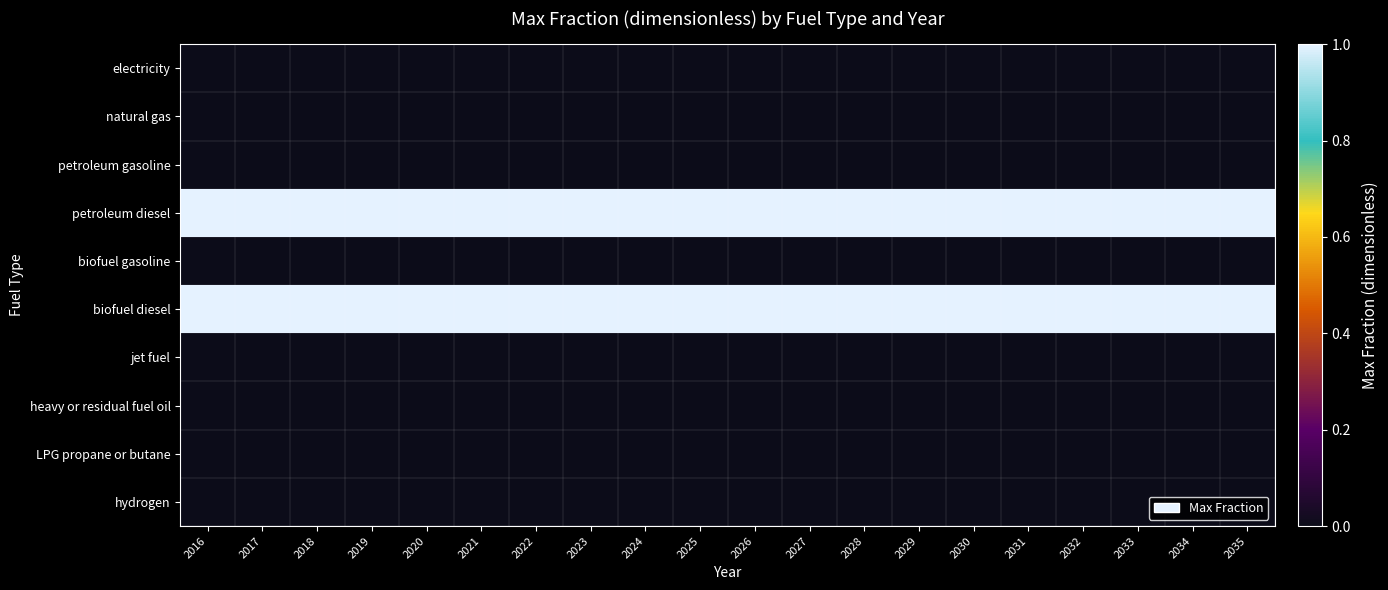

Reading left to right, list all the values displayed in this chart.

electricity: 2016=0	2017=0	2018=0	2019=0	2020=0	2021=0	2022=0	2023=0	2024=0	2025=0	2026=0	2027=0	2028=0	2029=0	2030=0	2031=0	2032=0	2033=0	2034=0	2035=0
natural gas: 2016=0	2017=0	2018=0	2019=0	2020=0	2021=0	2022=0	2023=0	2024=0	2025=0	2026=0	2027=0	2028=0	2029=0	2030=0	2031=0	2032=0	2033=0	2034=0	2035=0
petroleum gasoline: 2016=0	2017=0	2018=0	2019=0	2020=0	2021=0	2022=0	2023=0	2024=0	2025=0	2026=0	2027=0	2028=0	2029=0	2030=0	2031=0	2032=0	2033=0	2034=0	2035=0
petroleum diesel: 2016=1	2017=1	2018=1	2019=1	2020=1	2021=1	2022=1	2023=1	2024=1	2025=1	2026=1	2027=1	2028=1	2029=1	2030=1	2031=1	2032=1	2033=1	2034=1	2035=1
biofuel gasoline: 2016=0	2017=0	2018=0	2019=0	2020=0	2021=0	2022=0	2023=0	2024=0	2025=0	2026=0	2027=0	2028=0	2029=0	2030=0	2031=0	2032=0	2033=0	2034=0	2035=0
biofuel diesel: 2016=1	2017=1	2018=1	2019=1	2020=1	2021=1	2022=1	2023=1	2024=1	2025=1	2026=1	2027=1	2028=1	2029=1	2030=1	2031=1	2032=1	2033=1	2034=1	2035=1
jet fuel: 2016=0	2017=0	2018=0	2019=0	2020=0	2021=0	2022=0	2023=0	2024=0	2025=0	2026=0	2027=0	2028=0	2029=0	2030=0	2031=0	2032=0	2033=0	2034=0	2035=0
heavy or residual fuel oil: 2016=0	2017=0	2018=0	2019=0	2020=0	2021=0	2022=0	2023=0	2024=0	2025=0	2026=0	2027=0	2028=0	2029=0	2030=0	2031=0	2032=0	2033=0	2034=0	2035=0
LPG propane or butane: 2016=0	2017=0	2018=0	2019=0	2020=0	2021=0	2022=0	2023=0	2024=0	2025=0	2026=0	2027=0	2028=0	2029=0	2030=0	2031=0	2032=0	2033=0	2034=0	2035=0
hydrogen: 2016=0	2017=0	2018=0	2019=0	2020=0	2021=0	2022=0	2023=0	2024=0	2025=0	2026=0	2027=0	2028=0	2029=0	2030=0	2031=0	2032=0	2033=0	2034=0	2035=0